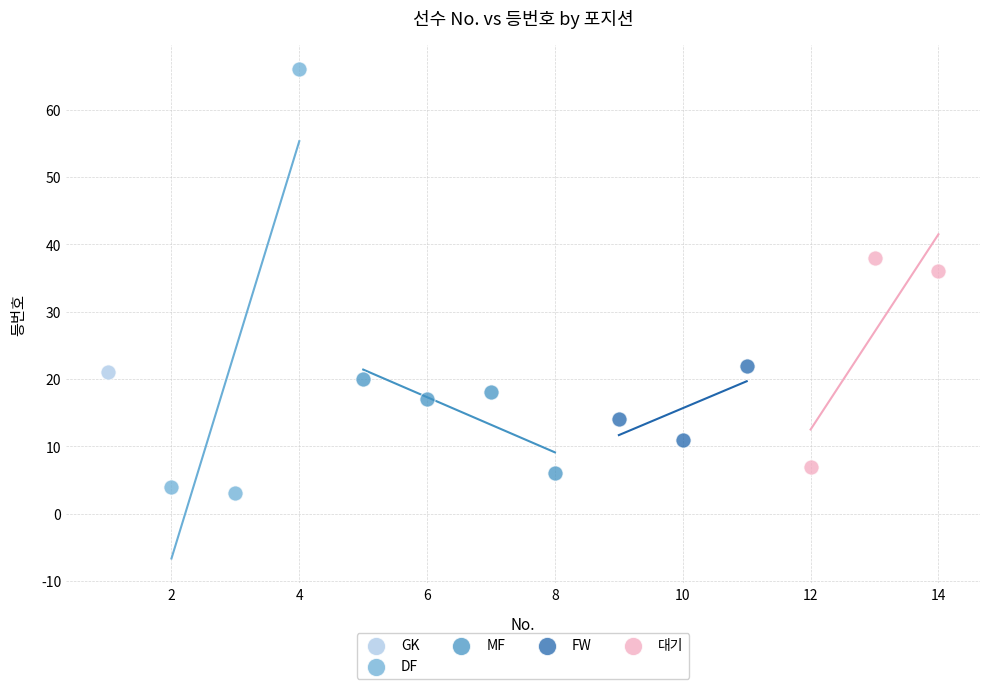

What are all the series names shown in the legend?

GK, DF, MF, FW, 대기